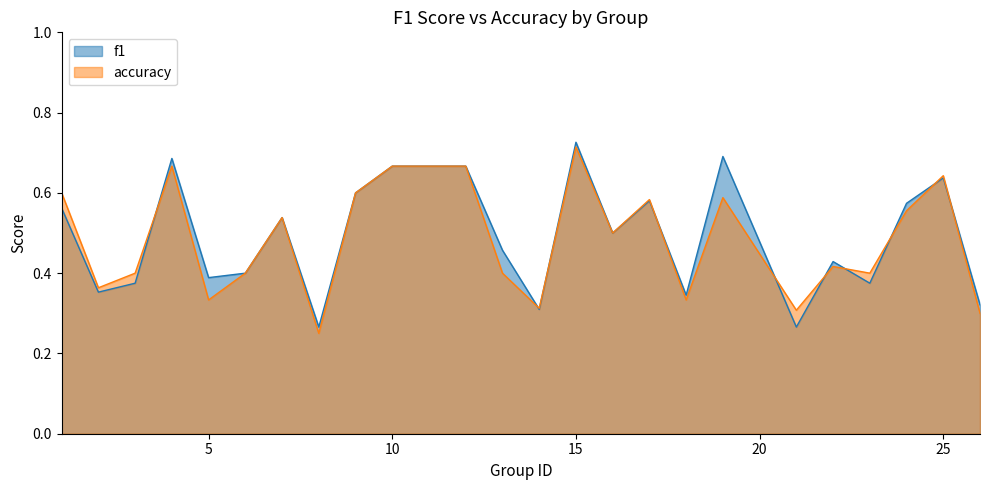

Which series changed the most between 3 and 19?

f1